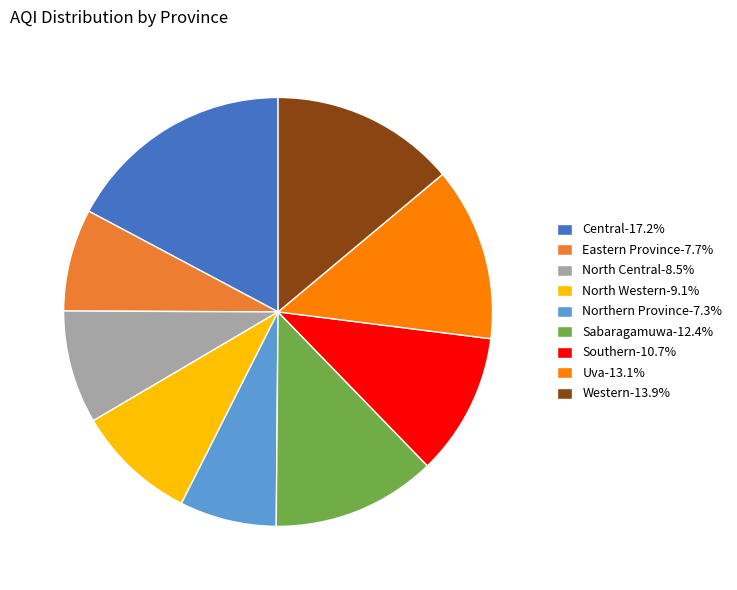

Do Uva-13.1% and Northern Province-7.3% together represent more than half of the pie?

No